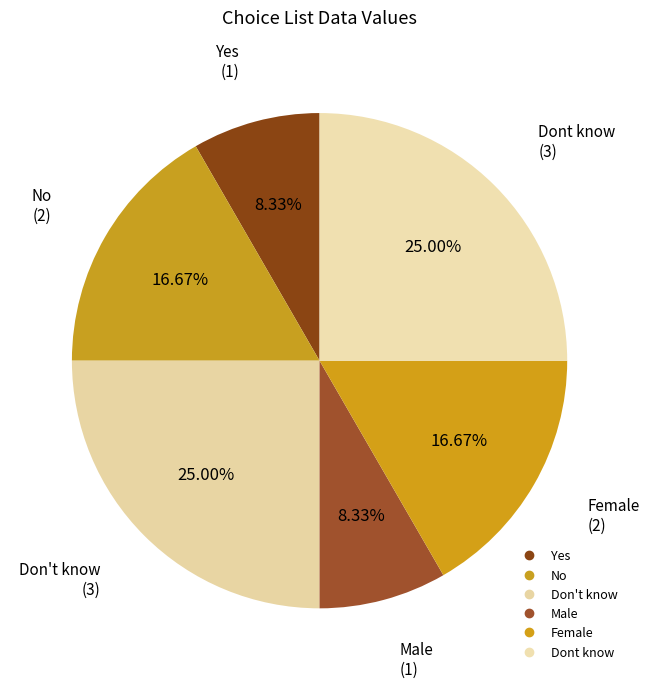

Count the number of slices in the pie.

6